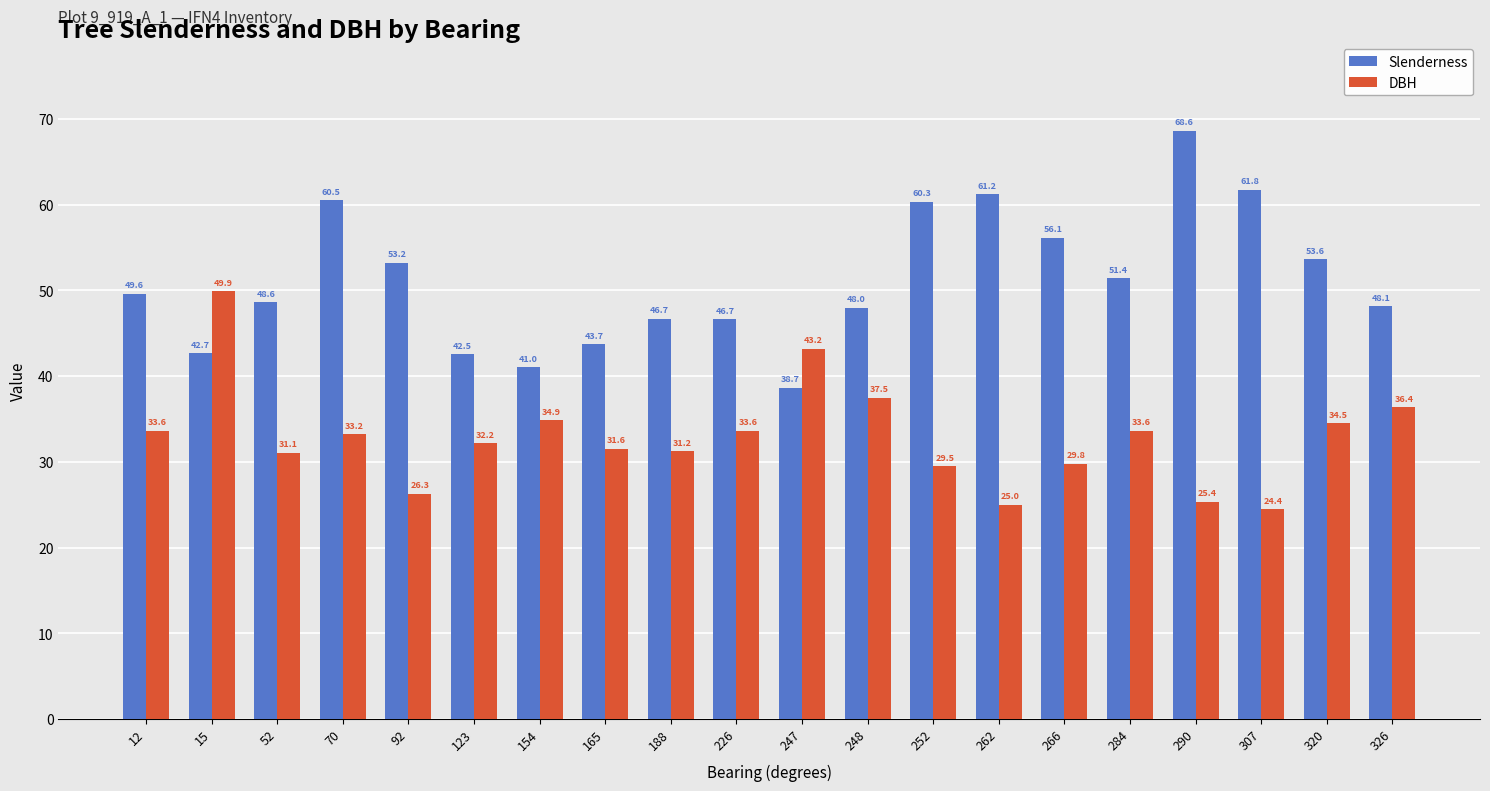

What is the sum of all DBH values?

656.9